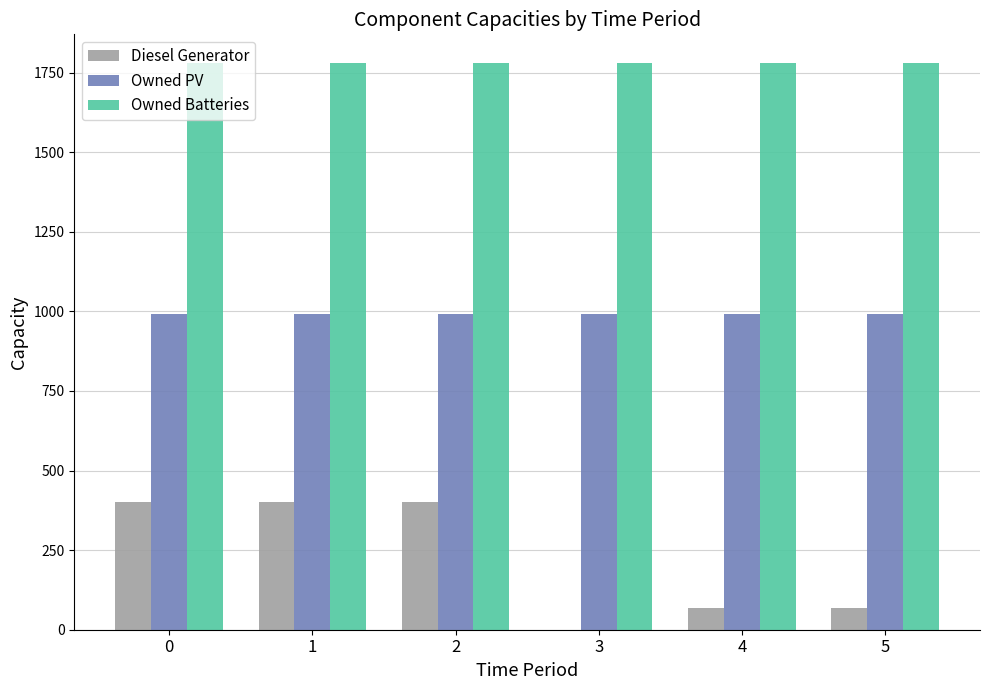

What are all the series names shown in the legend?

Diesel Generator, Owned PV, Owned Batteries